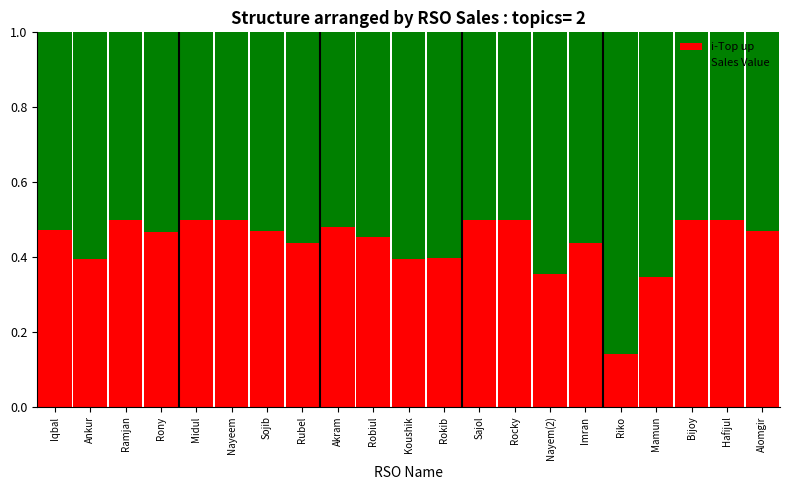

Count the i-Top up values in the range 0 to 1.

21